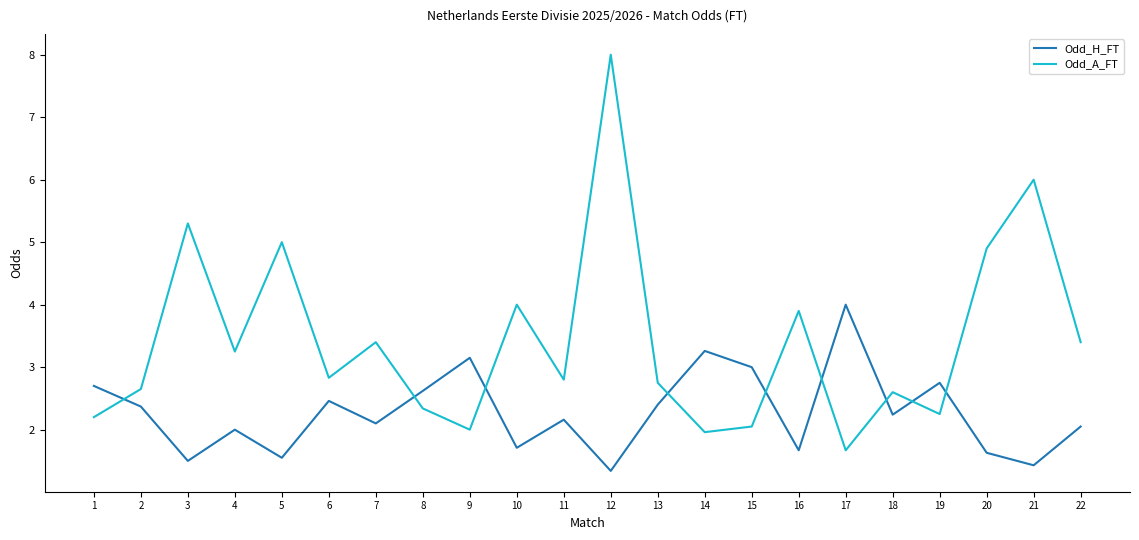

True or false: Odd_H_FT and Odd_A_FT cross at least once.

True